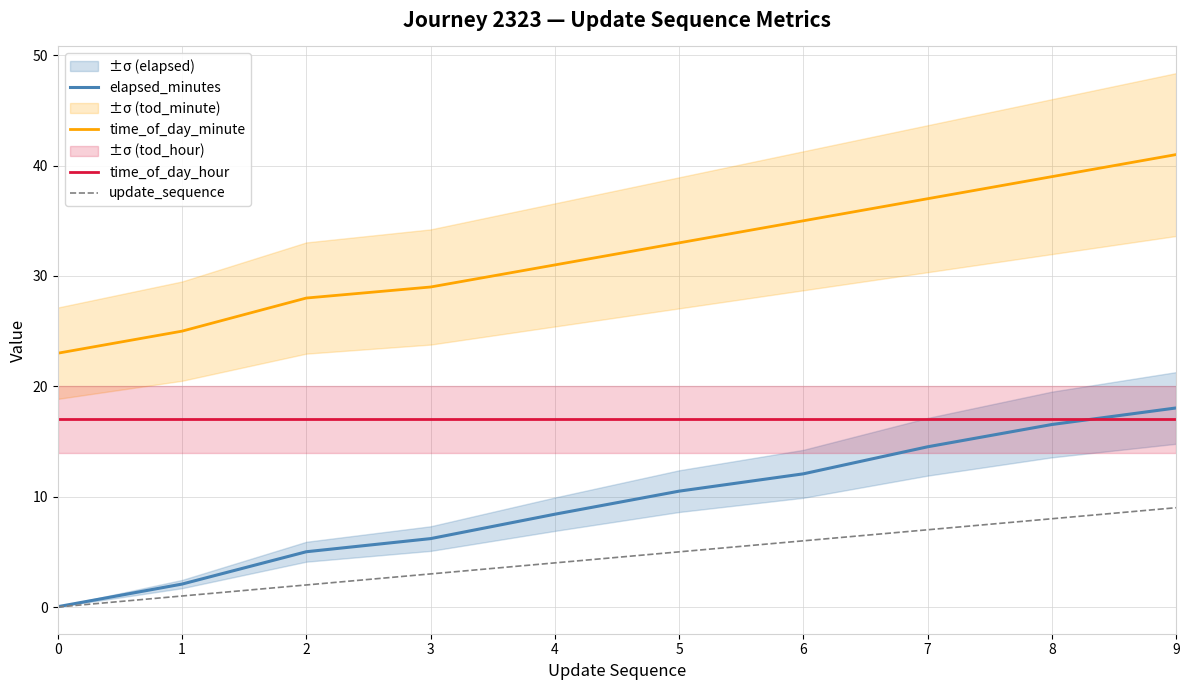

Which series has the largest range (max minus min)?

elapsed_minutes